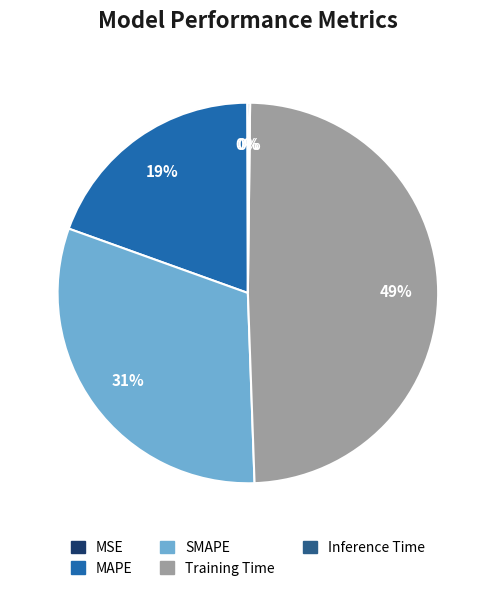

Which slice is the largest?

Training Time